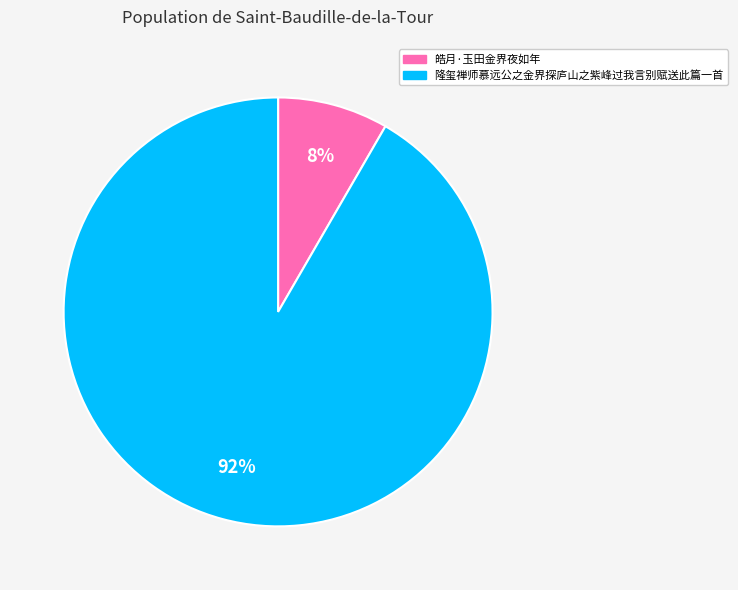

Count the number of slices in the pie.

2